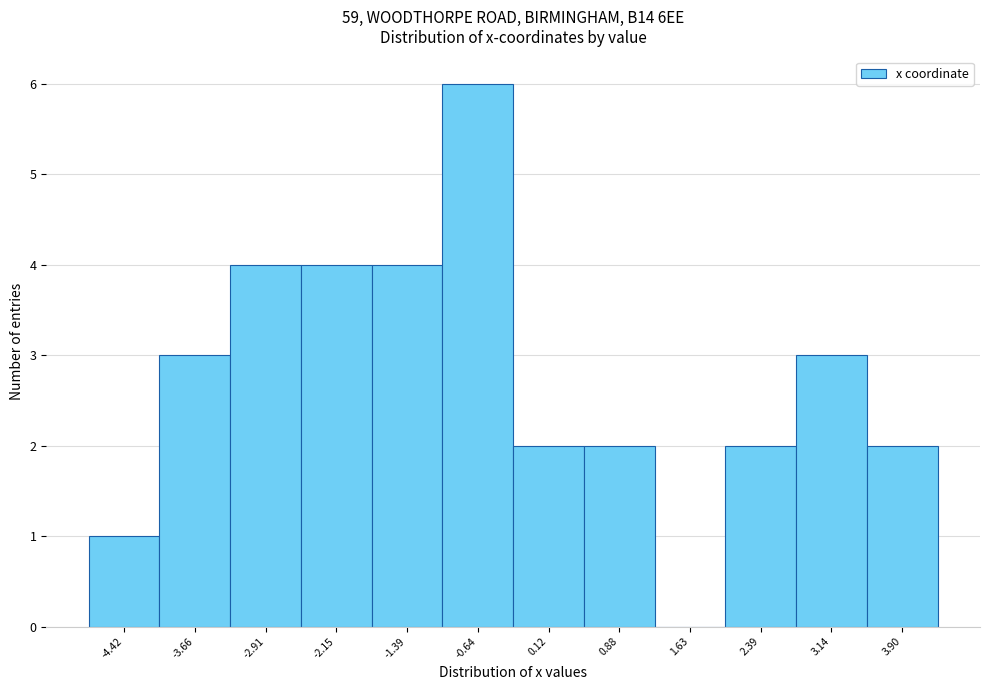

Reading left to right, list all the values displayed in this chart.

-4.42=1	-3.66=3	-2.91=4	-2.15=4	-1.39=4	-0.64=6	0.12=2	0.88=2	1.63=0	2.39=2	3.14=3	3.90=2